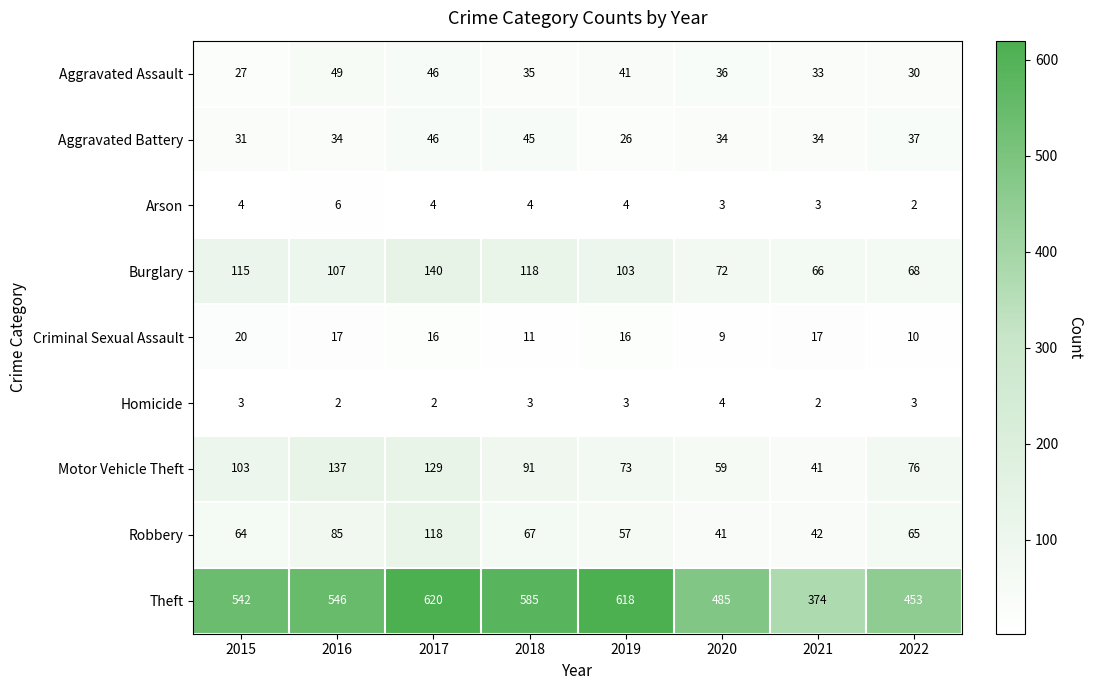

What is the total value across all series at 2015?

909